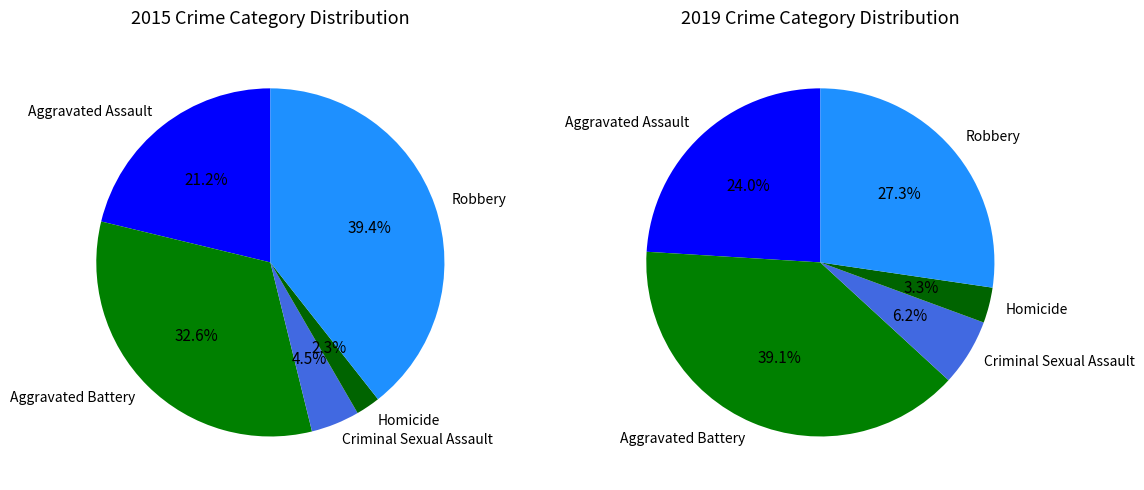

What portion of the pie excludes Aggravated Assault?

78.8%